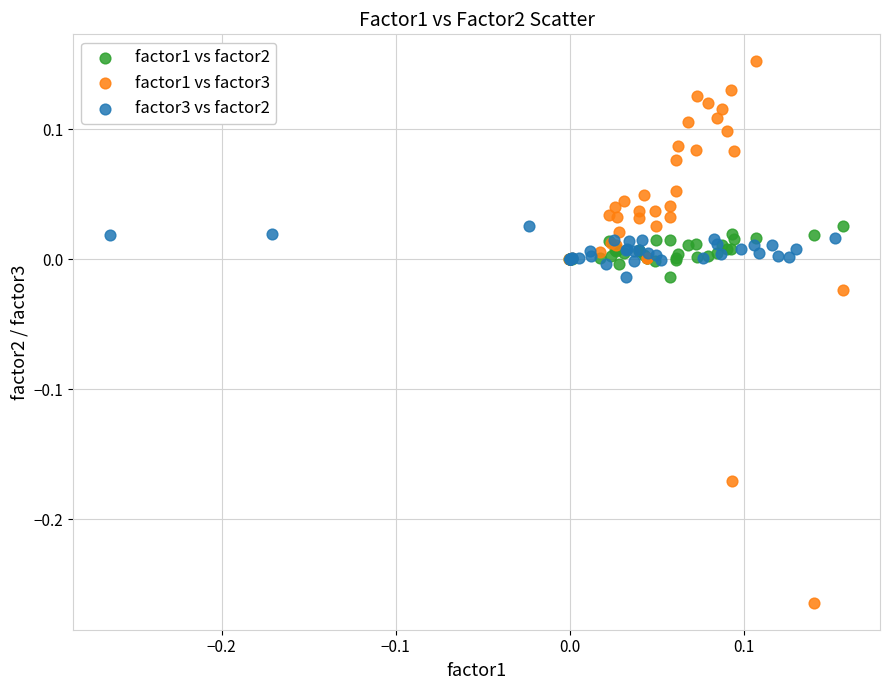

Which series has the widest spread of Y values?

factor1 vs factor3